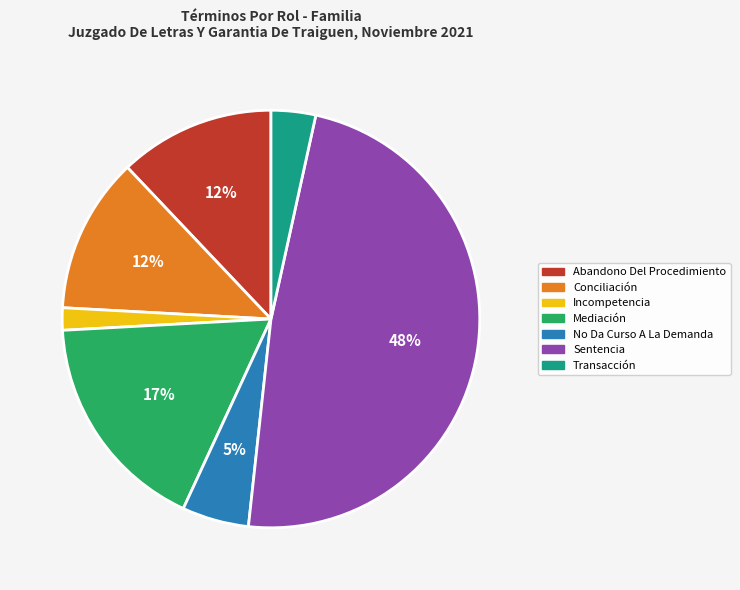

Is there any slice that represents more than half of the pie?

No